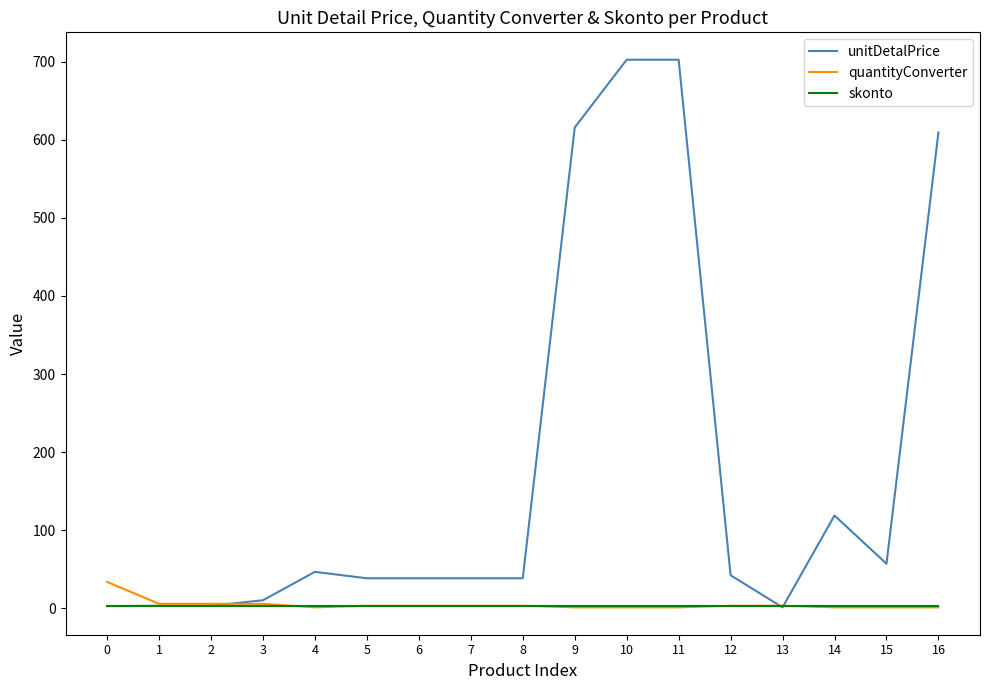

What is the highest value of the quantityConverter series?

33.6